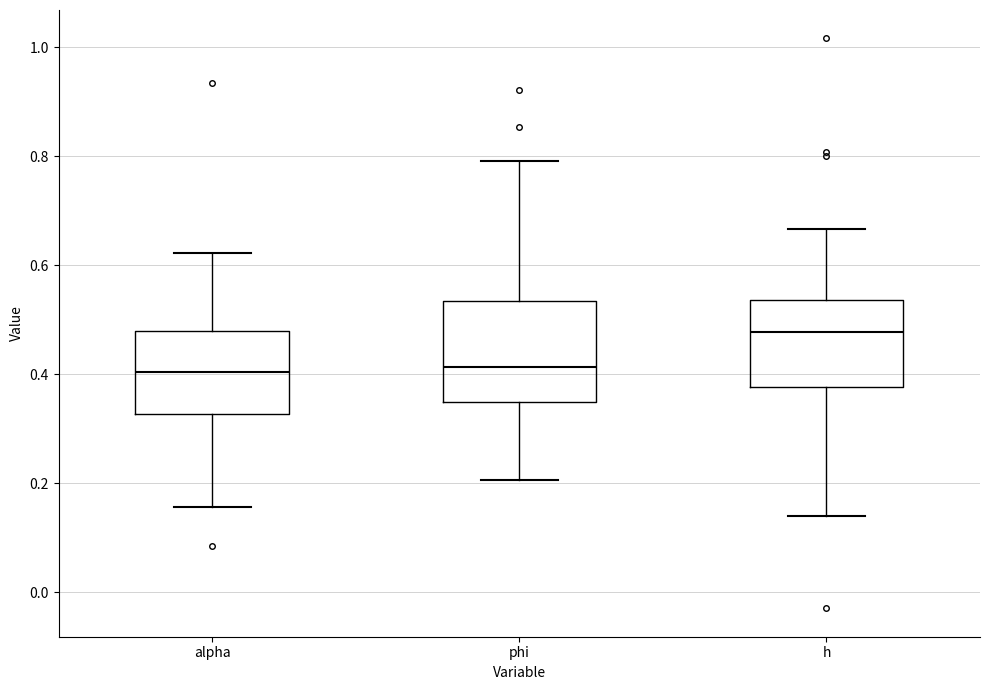

Comparing the boxes themselves (not the whiskers), which one is the tallest?

phi